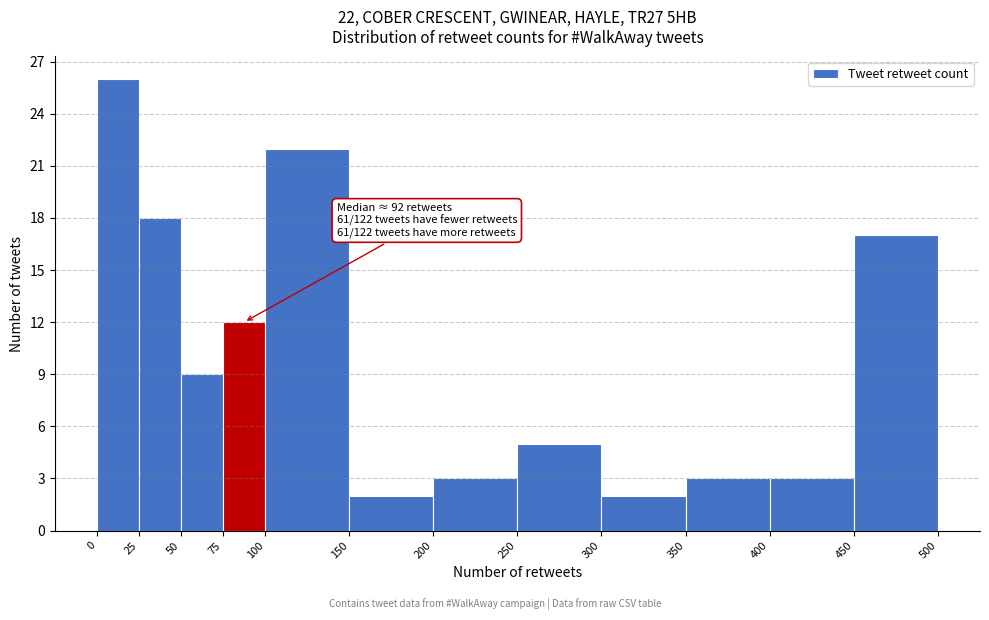

Which range on the x-axis has the tallest bar?

0 to 25